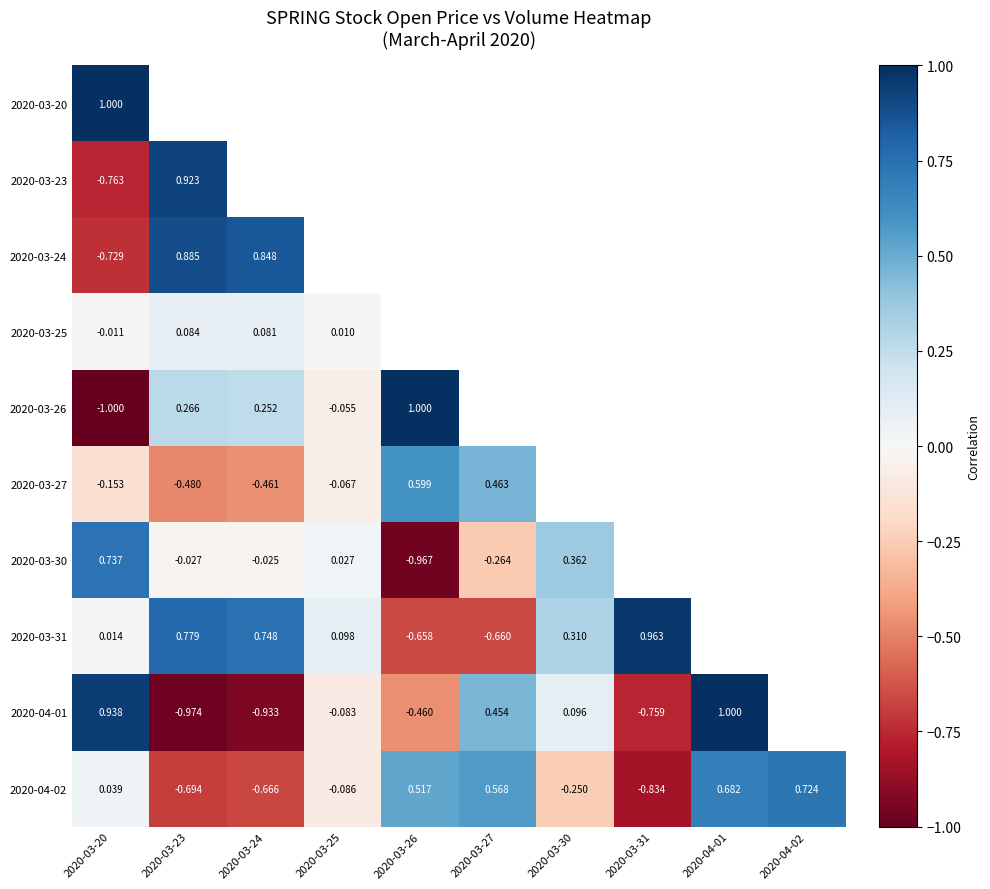

Is the value of 2020-03-25 at 2020-03-25 greater than the value of 2020-03-27 at 2020-03-24?

Yes